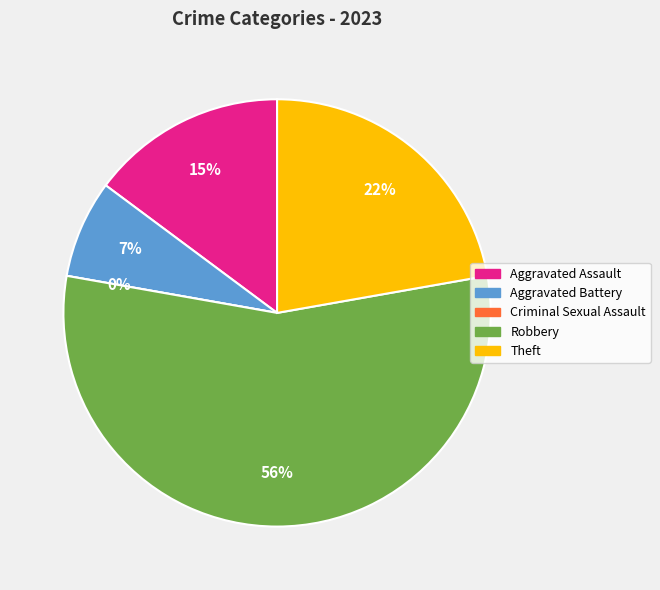

What is the largest slice in the pie chart?

Robbery